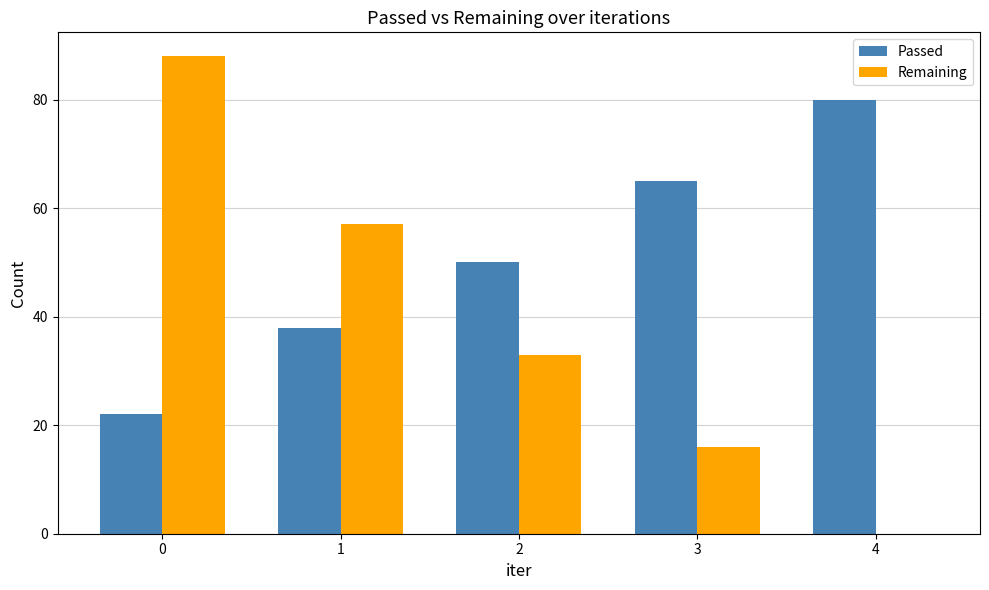

How many distinct data groups are displayed?

2